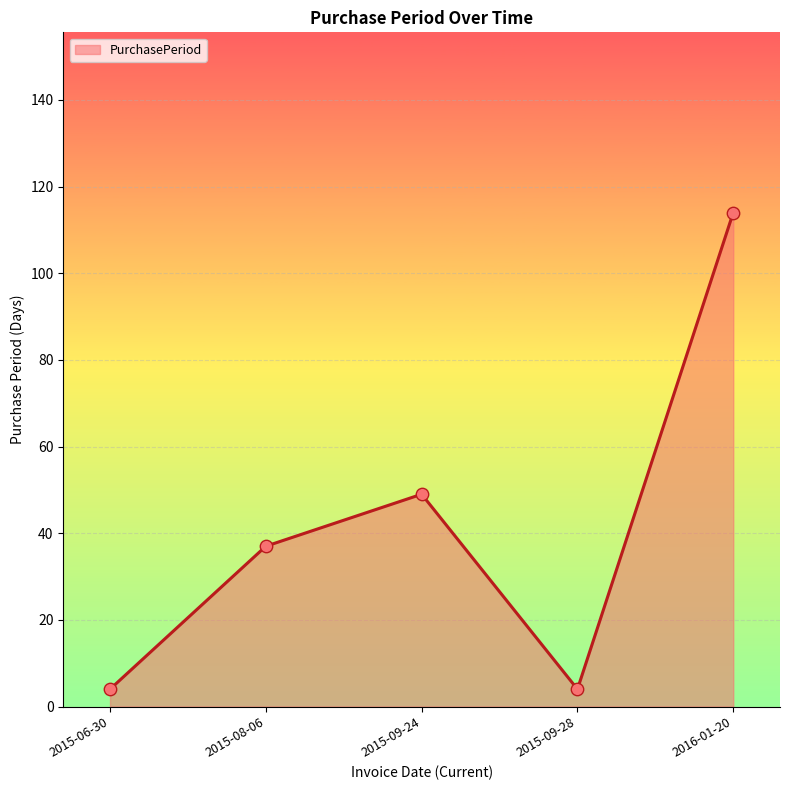

Approximately how many times larger is the value at 2015-09-24 compared to 2015-09-28?

12.2